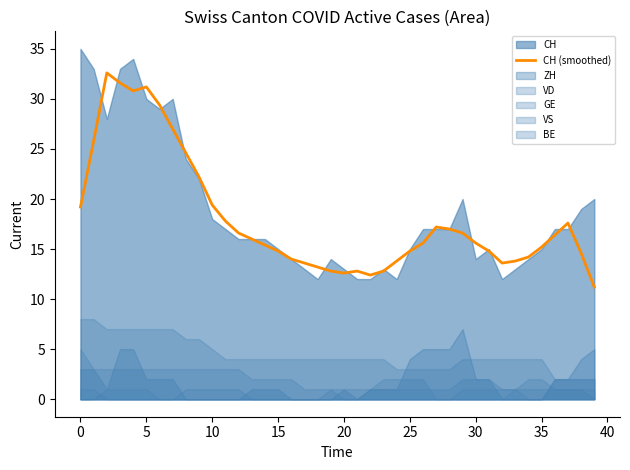

The value of CH (smoothed) at 30 is 15.6. True or false?

True